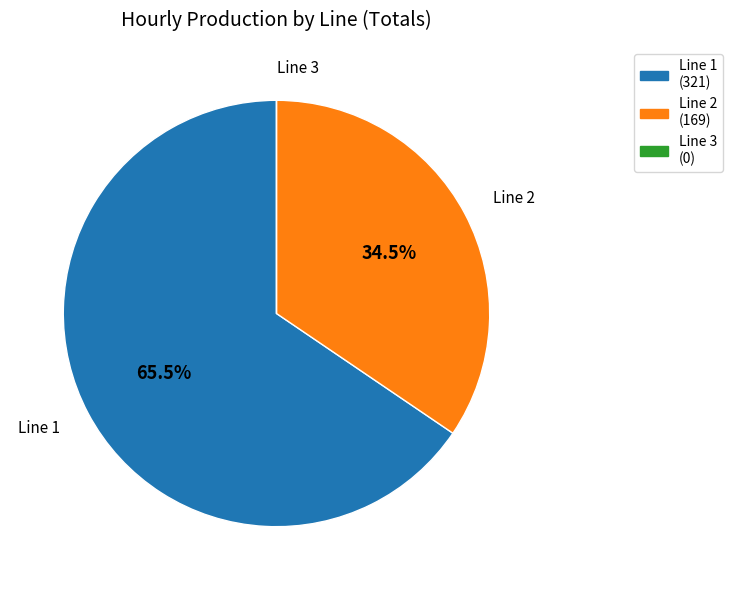

Between Line 1 and Line 2, which is larger?

Line 1